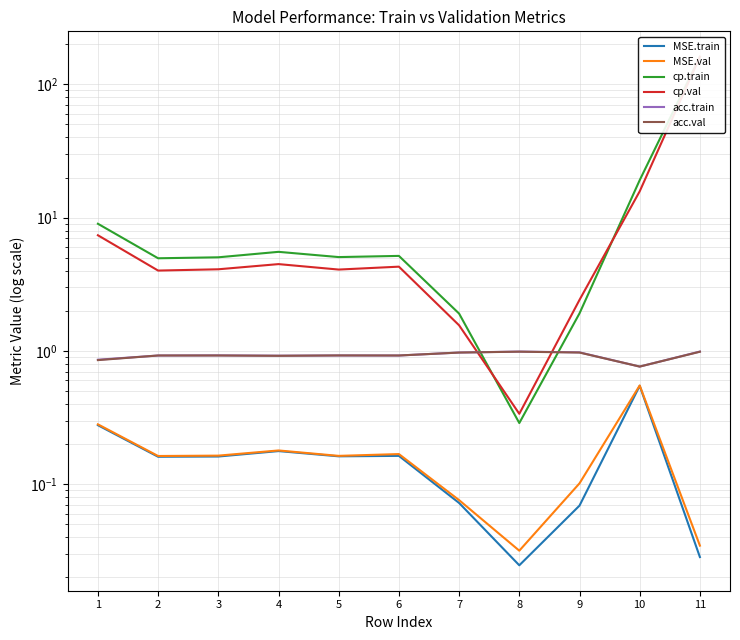

Is it true that MSE.train equals 0.2 at 2?

True